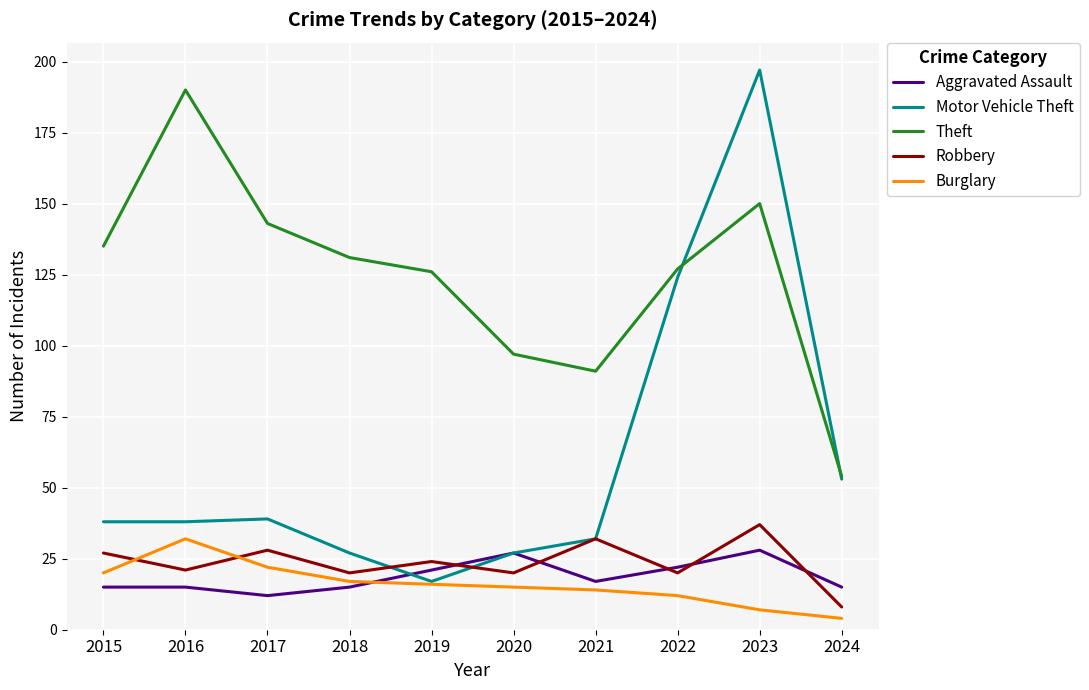

How many lines are shown in the chart?

5